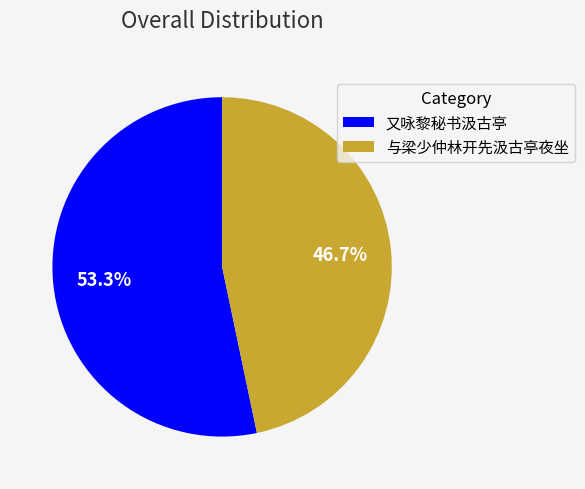

Which has a higher value, 又咏黎秘书汲古亭 or 与梁少仲林开先汲古亭夜坐?

又咏黎秘书汲古亭